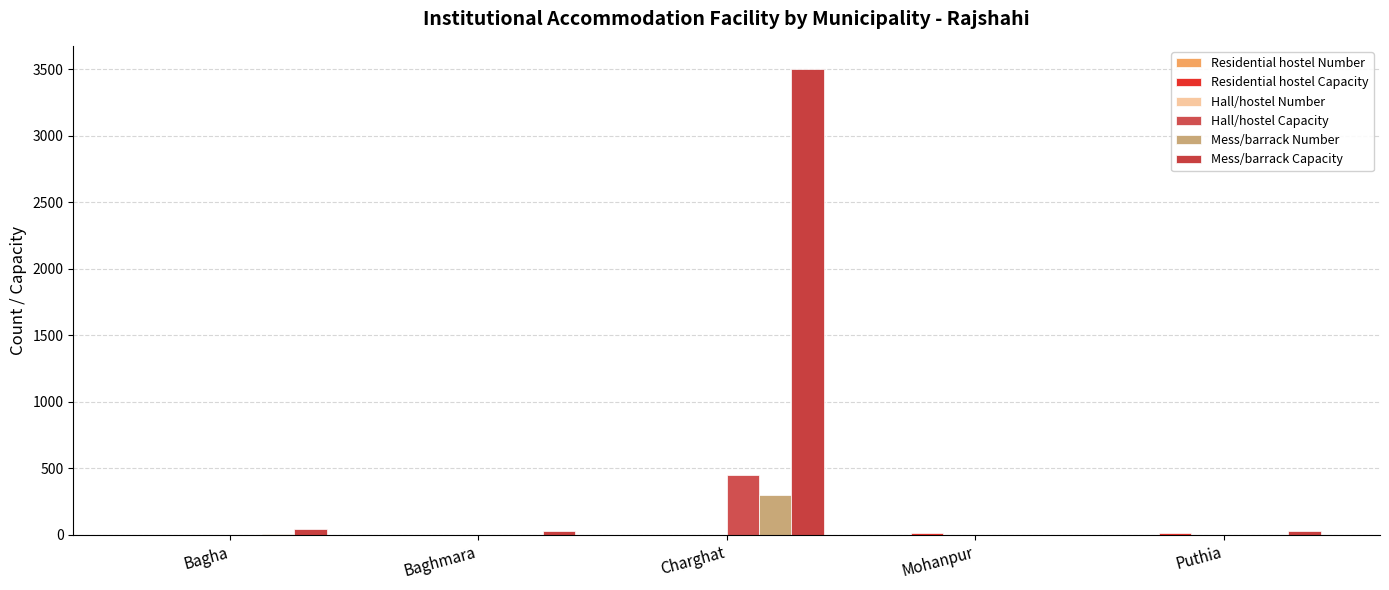

How many distinct data groups are displayed?

6